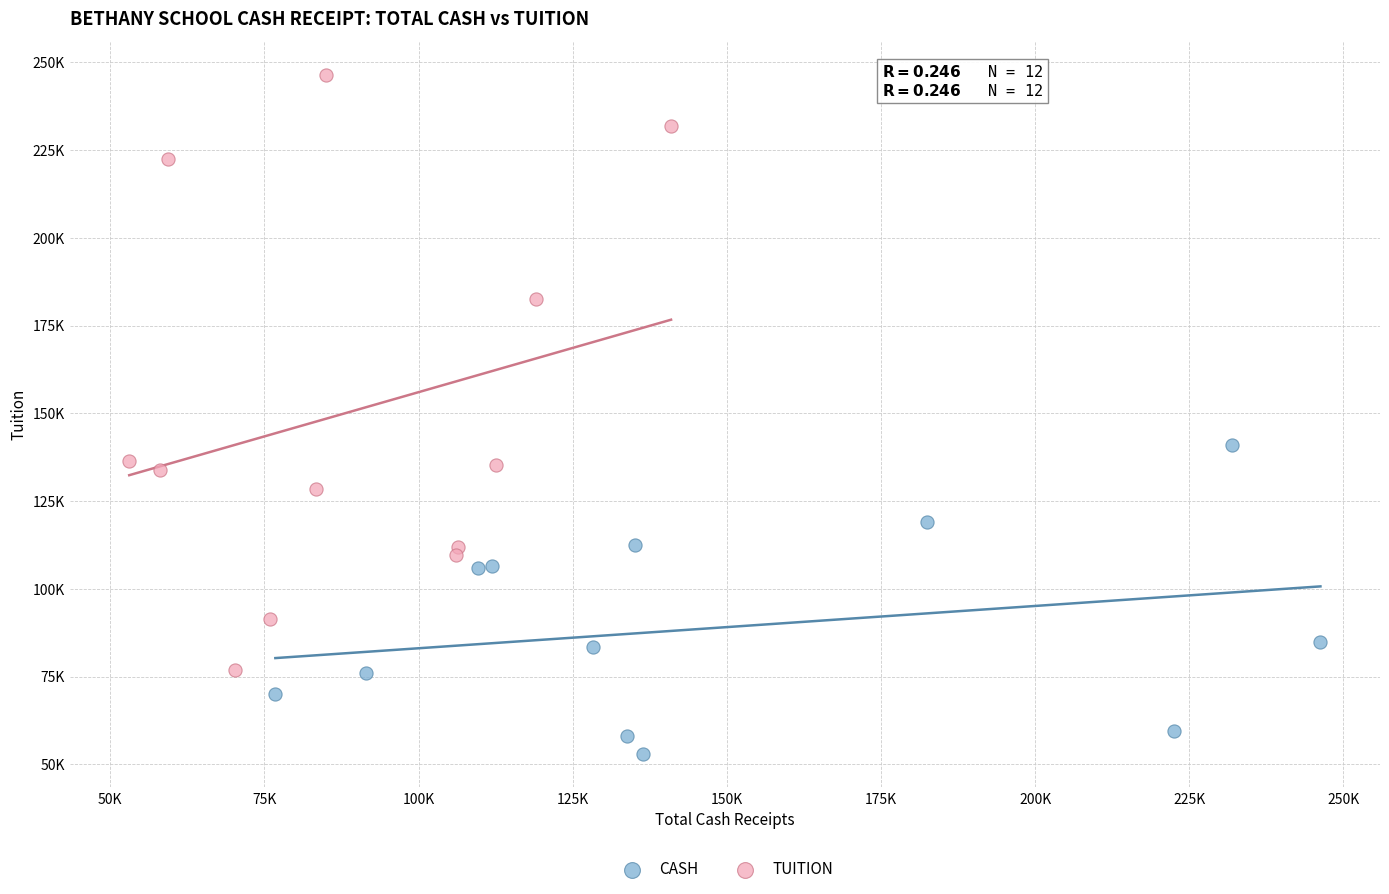

Which series has the widest spread of Y values?

TUITION